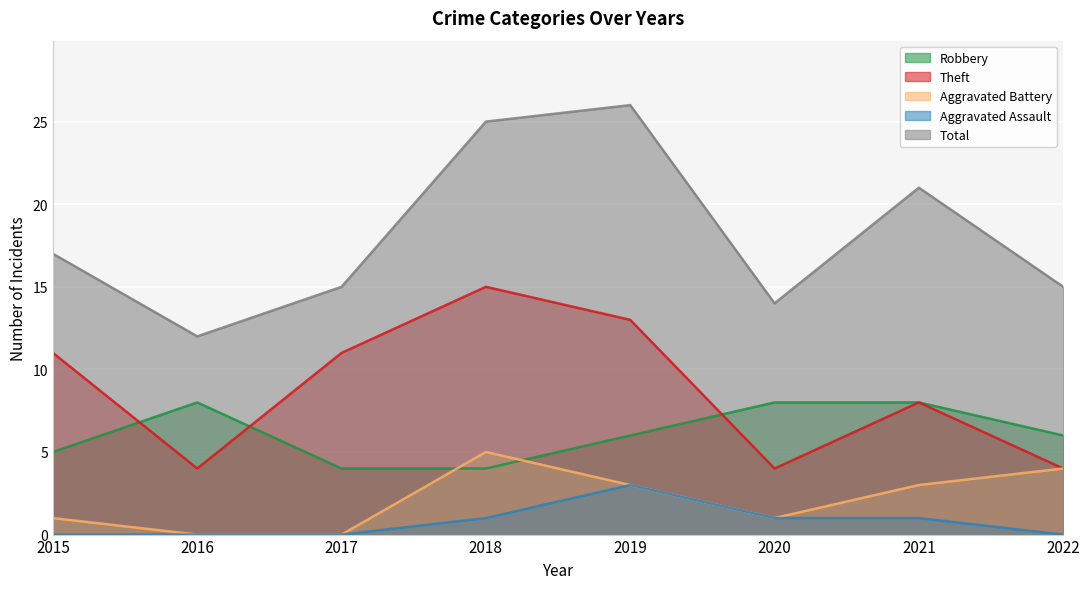

Which series has the largest range (max minus min)?

Total